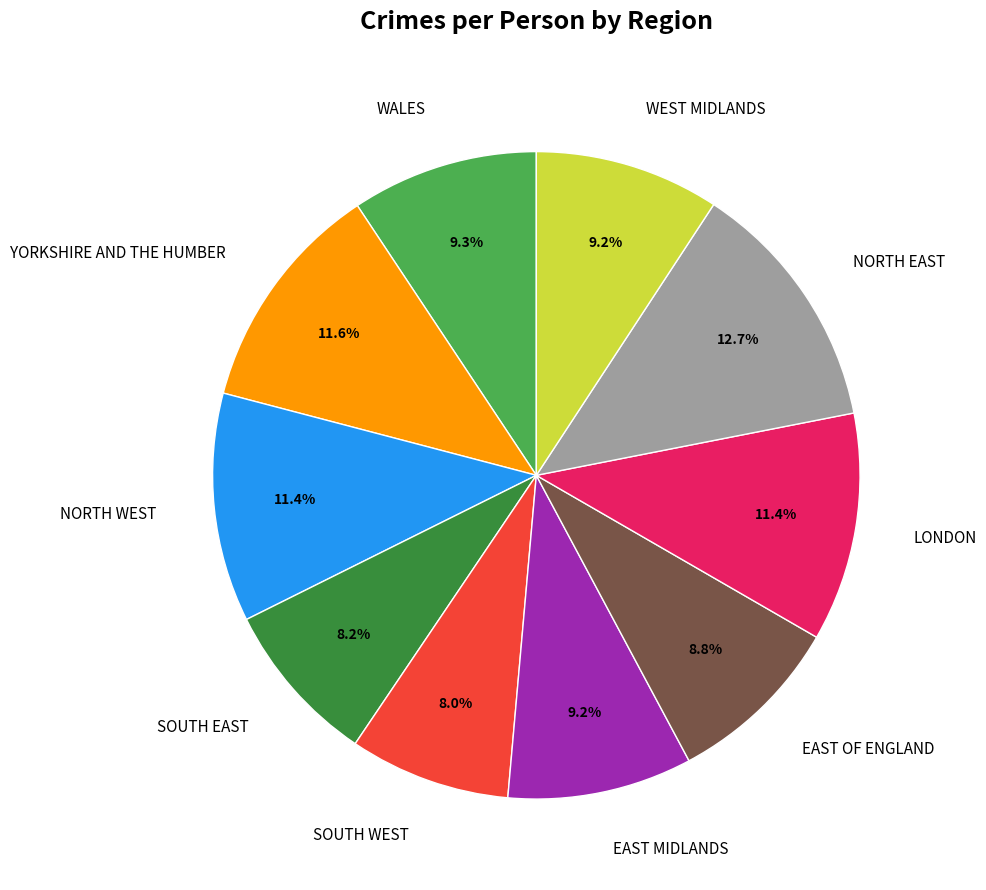

Is the sum of NORTH WEST and EAST MIDLANDS greater than half?

No